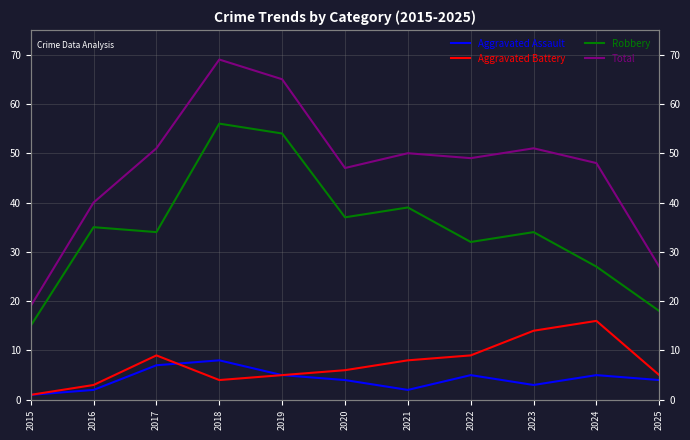

Between which two adjacent categories do Aggravated Assault and Aggravated Battery first intersect?

2017 and 2018